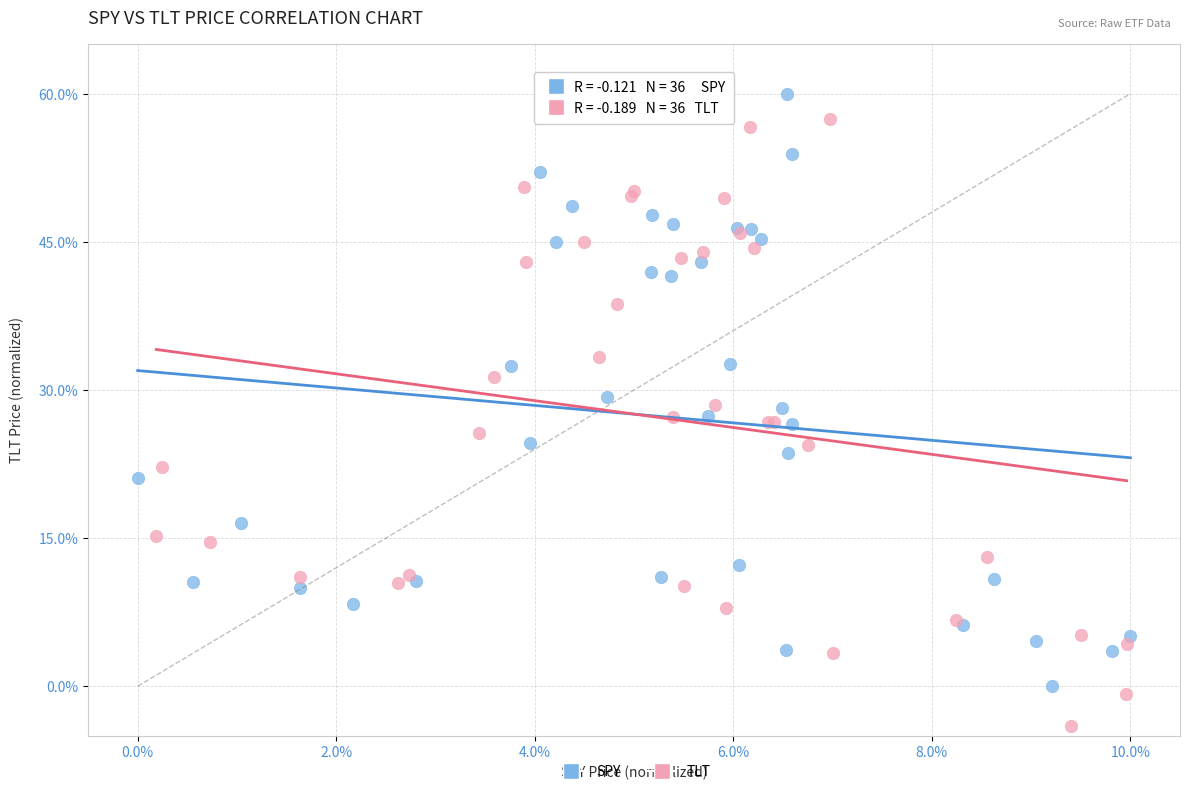

Which series has the widest spread of Y values?

TLT